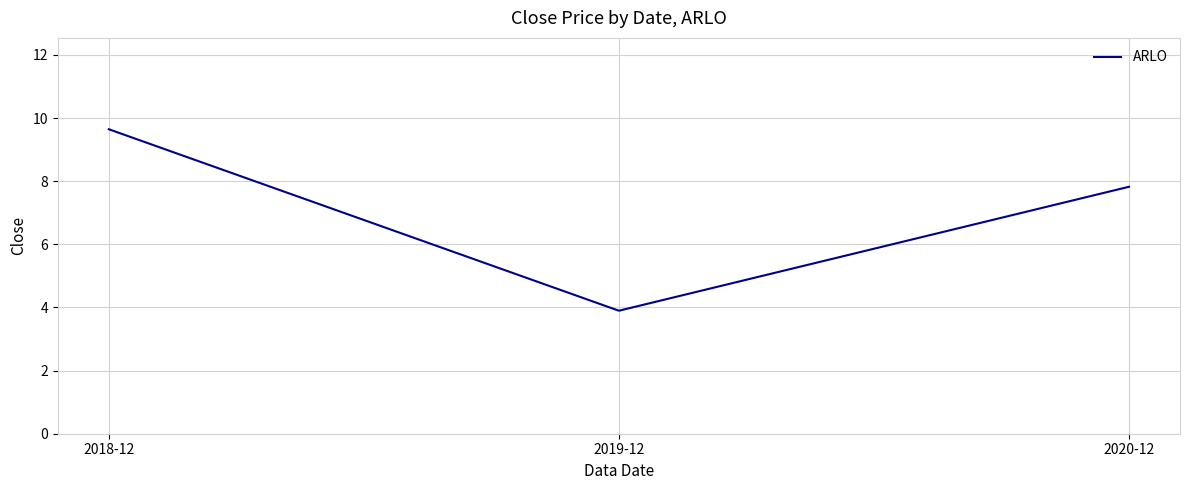

Approximately how many times larger is the value at 2018-12 compared to 2019-12?

2.5